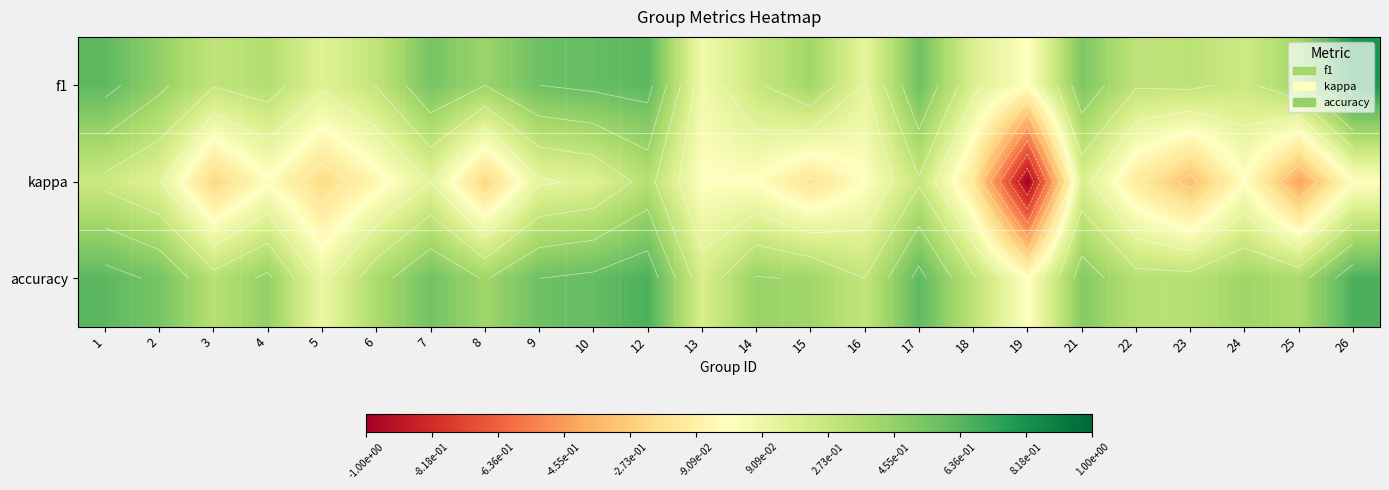

What is the spread (max minus min) of values at 6?

0.4